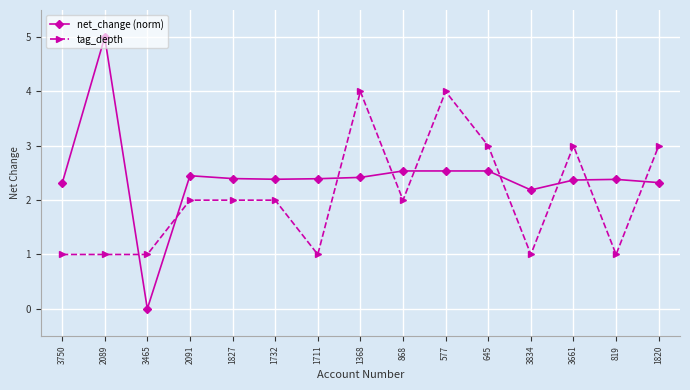

Which series has the largest total across all categories?

net_change (norm)